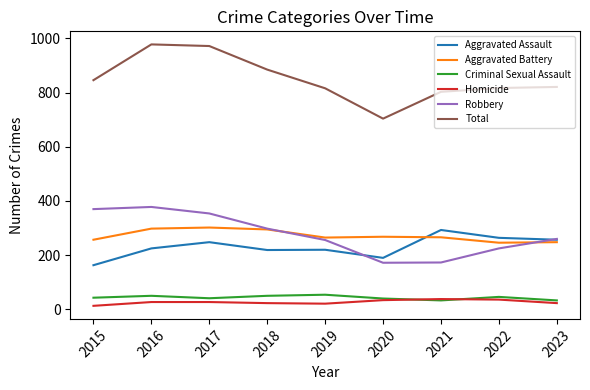

Is it true that Aggravated Assault equals 265 at 2015?

False